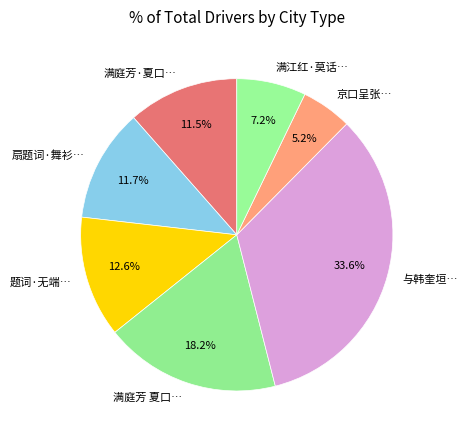

What is the largest slice in the pie chart?

与韩奎垣话南川近状